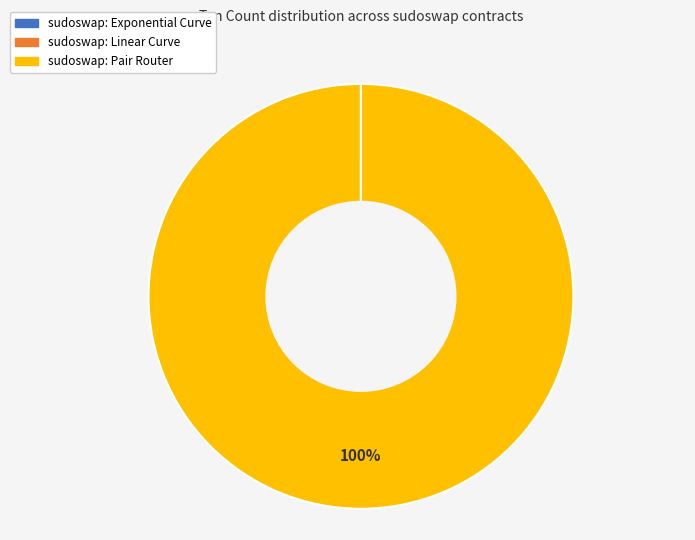

Is it true that sudoswap: Pair Router is 100% of the pie?

True